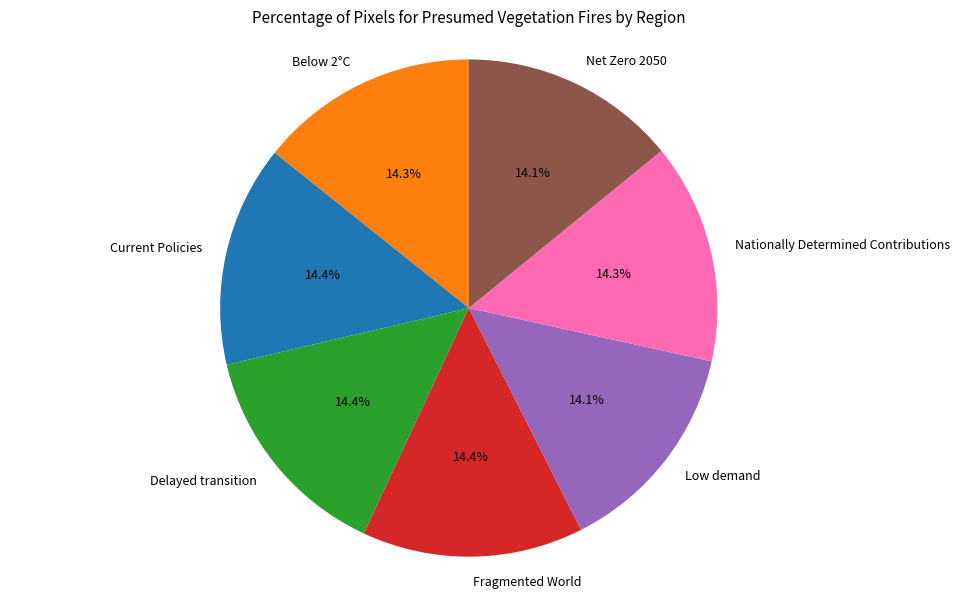

To the nearest percent, what percentage of the pie is Below 2°C?

14%